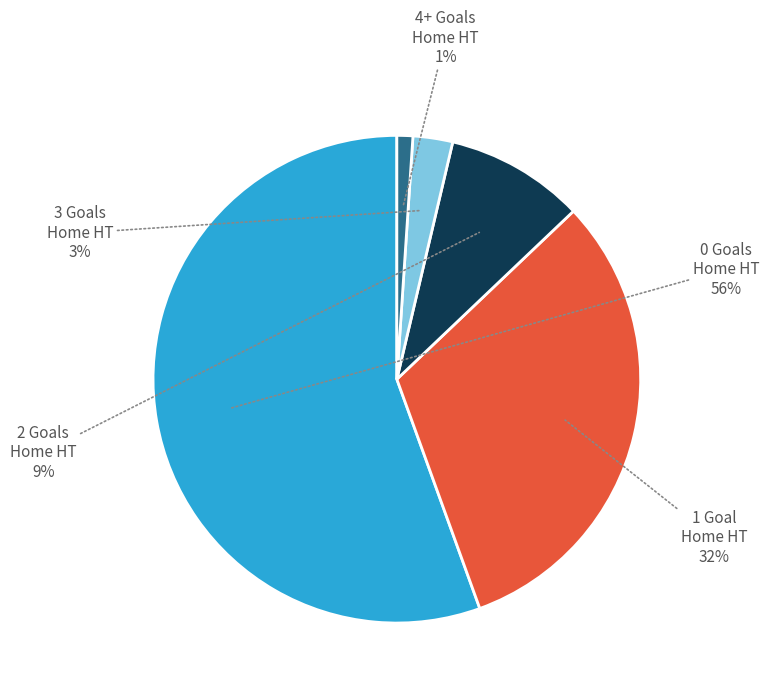

How many segments does this pie chart have?

5